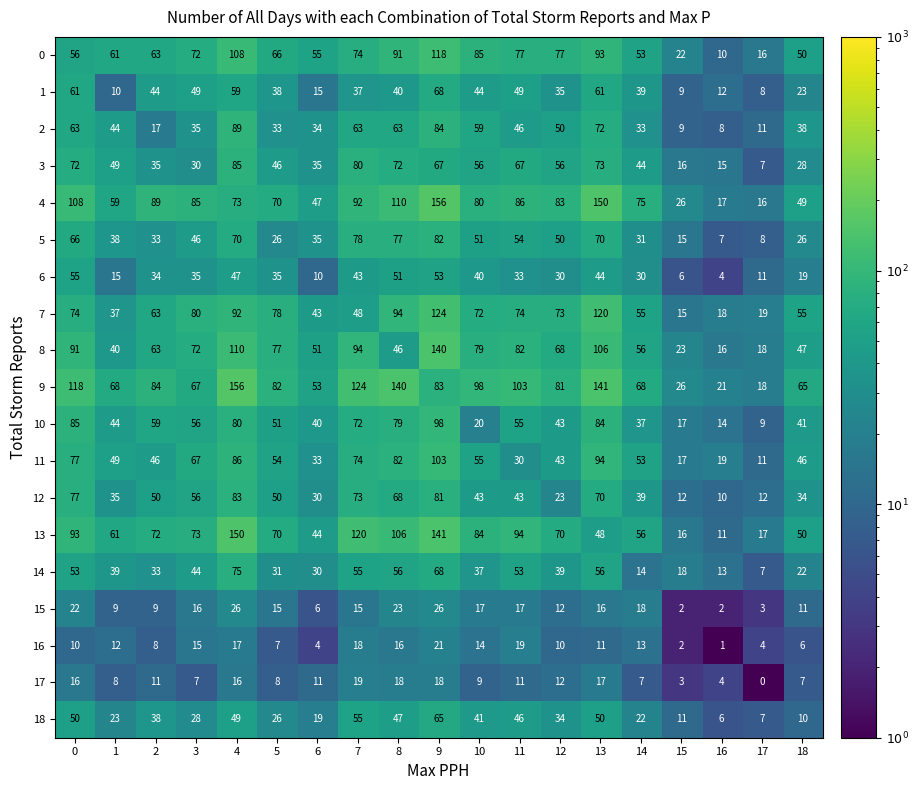

At which category is the sum across all series the highest?

9